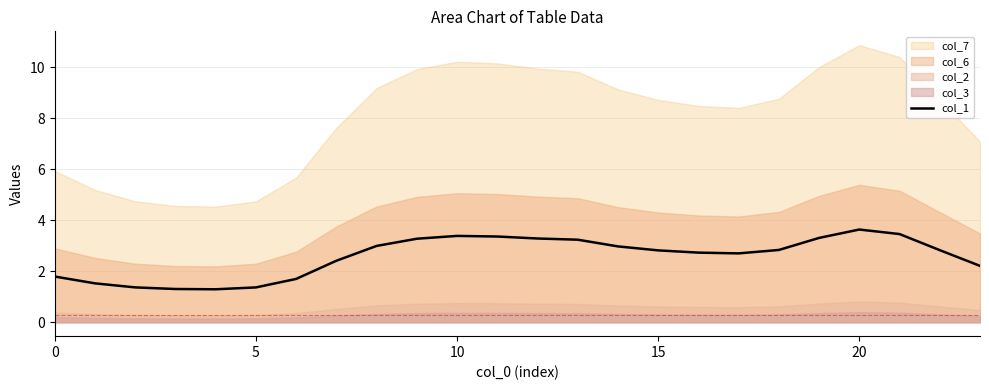

Approximately how many times larger is the value at 8 compared to 0?

1.7